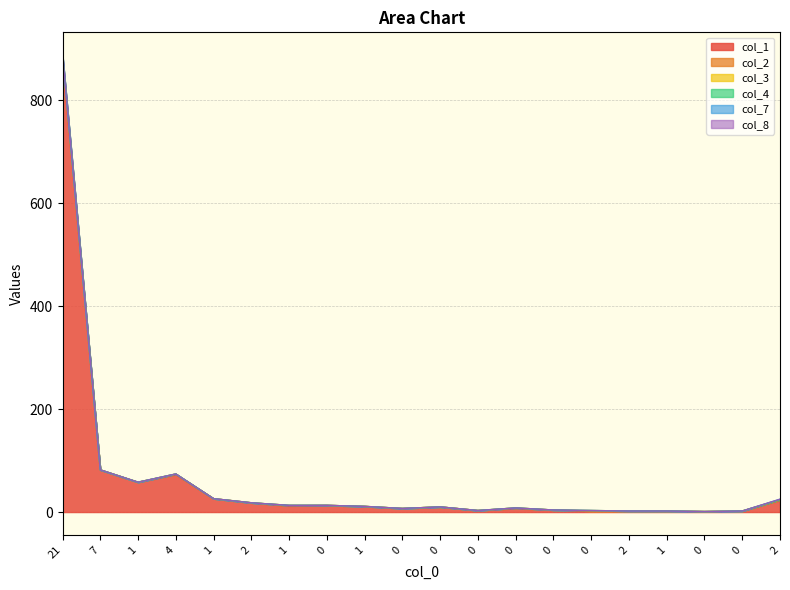

What is the difference between the col_4 values at 1 and 4?

48